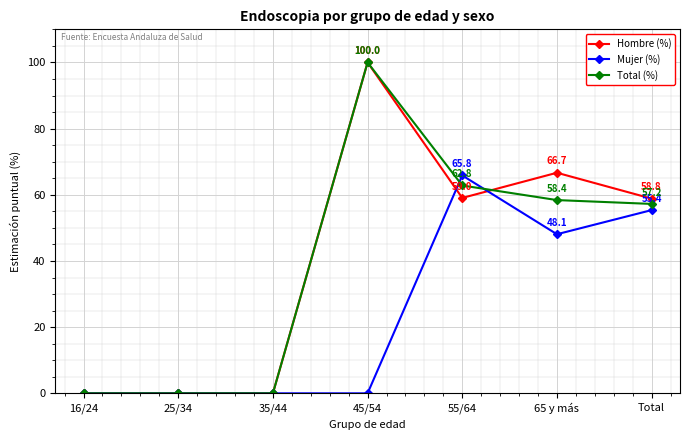

Between 45/54 and Total, which series saw the biggest shift?

Mujer (%)